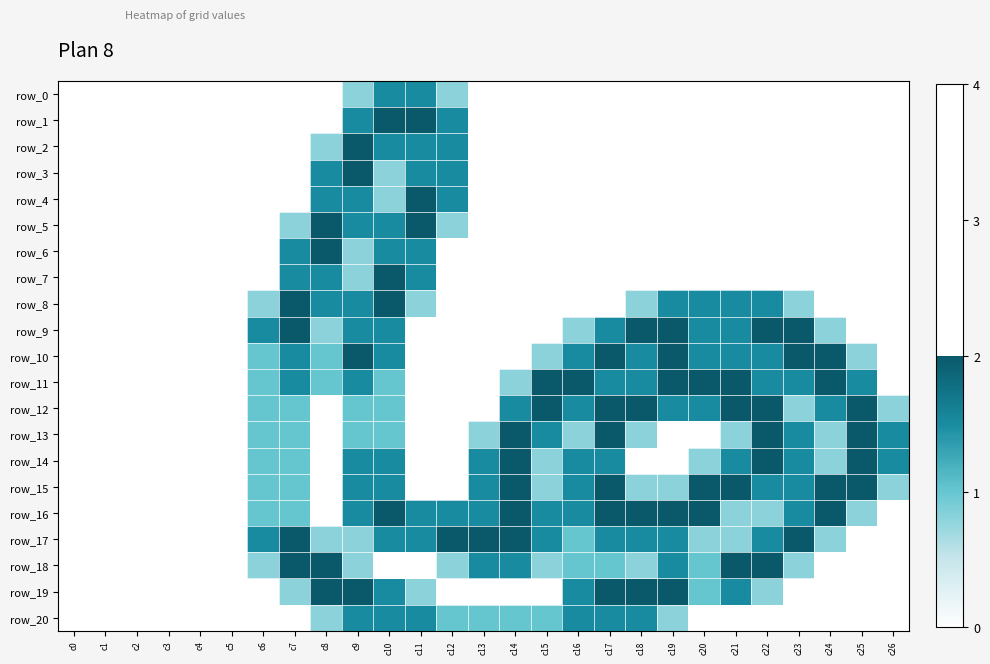

At c16, list the series in order from largest to smallest.

row_11, row_10, row_12, row_14, row_15, row_16, row_19, row_20, row_17, row_18, row_9, row_13, row_0, row_1, row_2, row_3, row_4, row_5, row_6, row_7, row_8